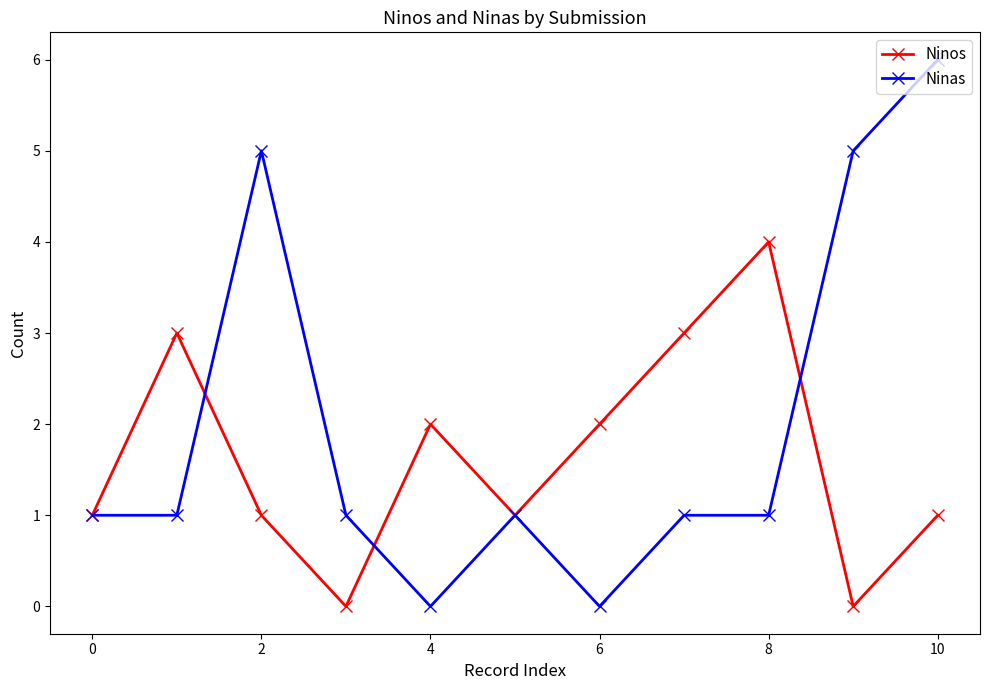

In Ninos, how many points are higher than both neighbors (excluding endpoints)?

3